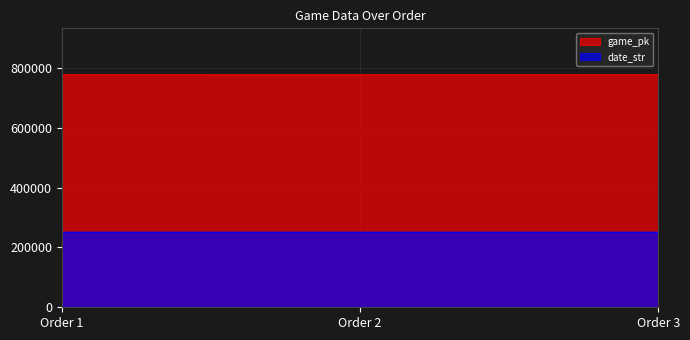

Is the value of game_pk at Order 1 greater than the value of date_str at Order 3?

Yes